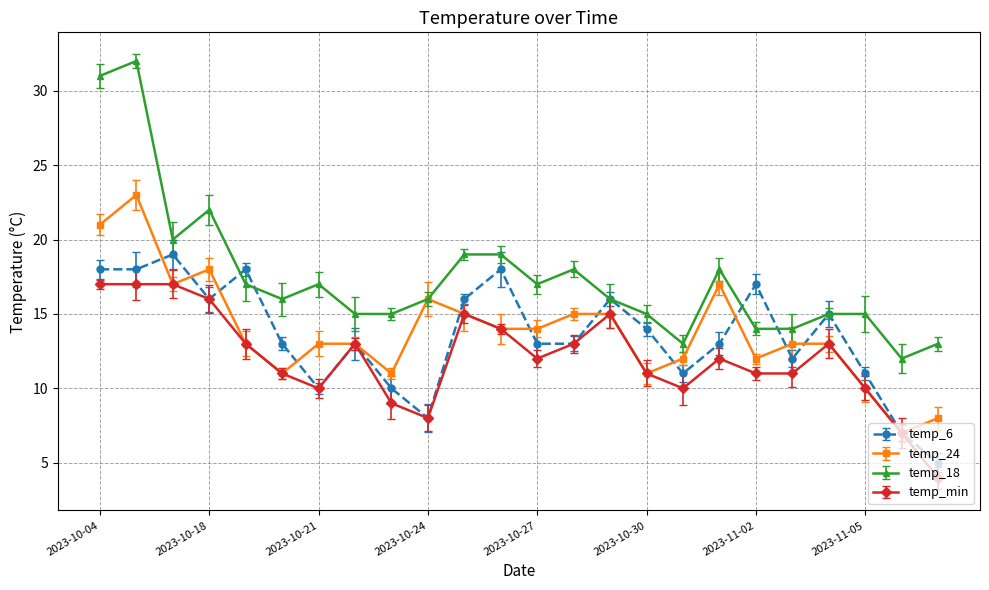

List the series in order of their peak value, lowest first.

temp_min, temp_6, temp_24, temp_18